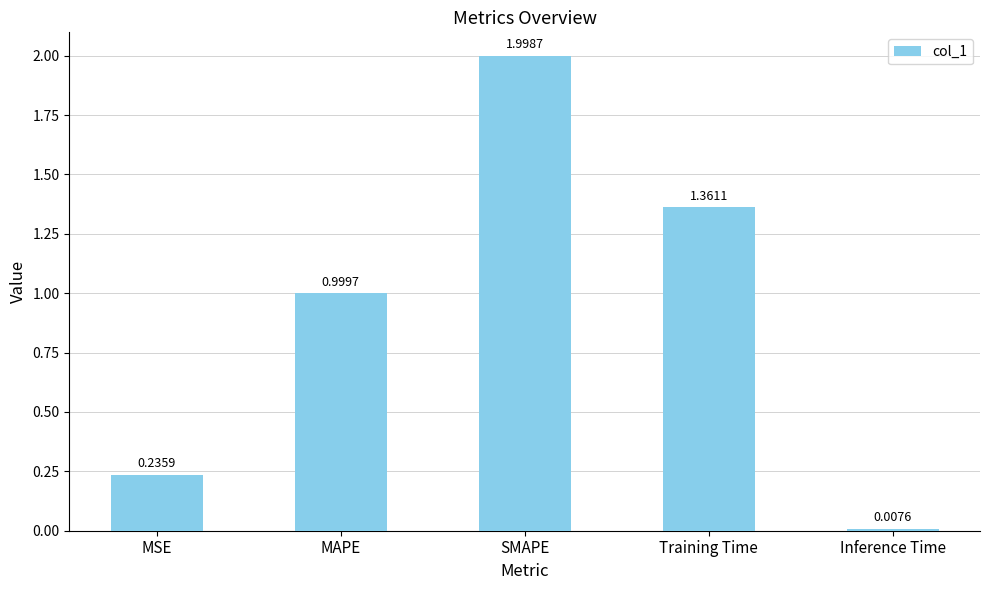

List the labels in order of value, smallest first.

Inference Time, MSE, MAPE, Training Time, SMAPE